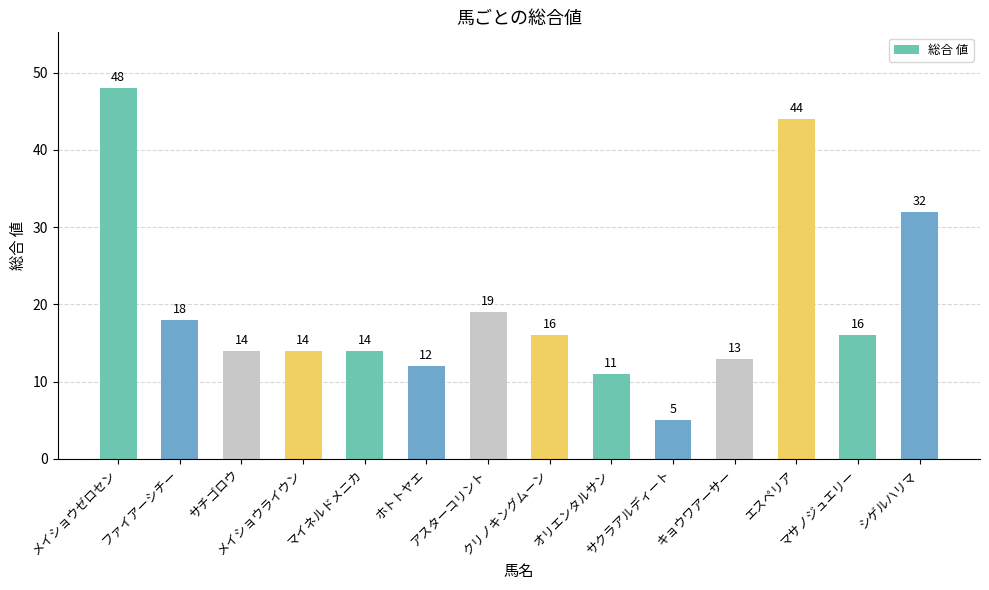

Is it true that the value at クリノキングムーン is 16?

True